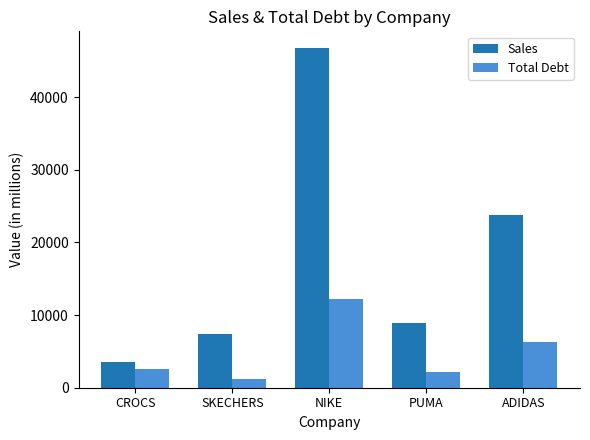

How many bars are there in each group?

2